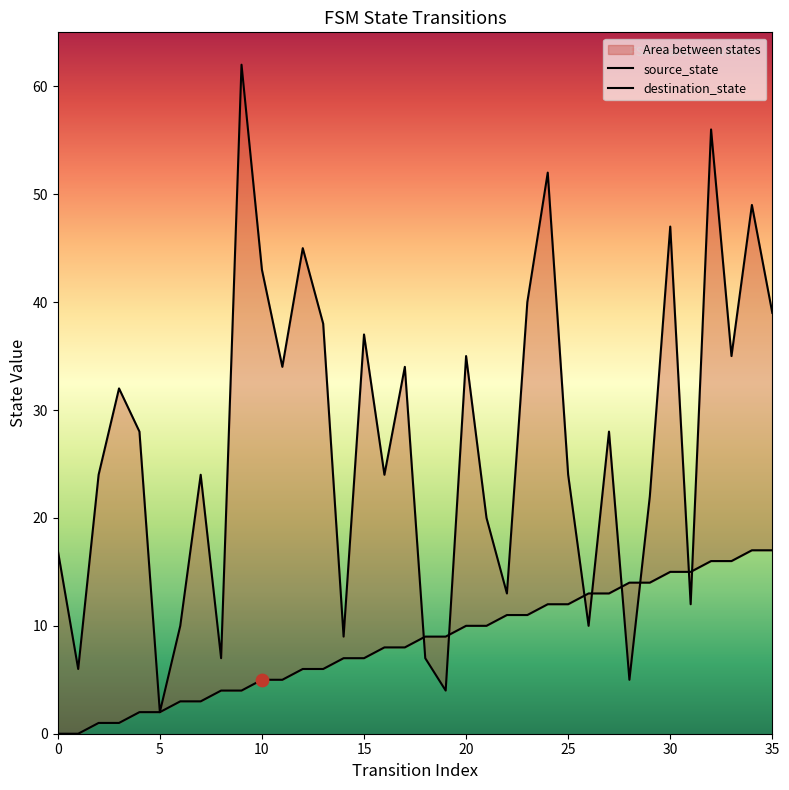

Which series has the widest spread of Y values?

destination_state